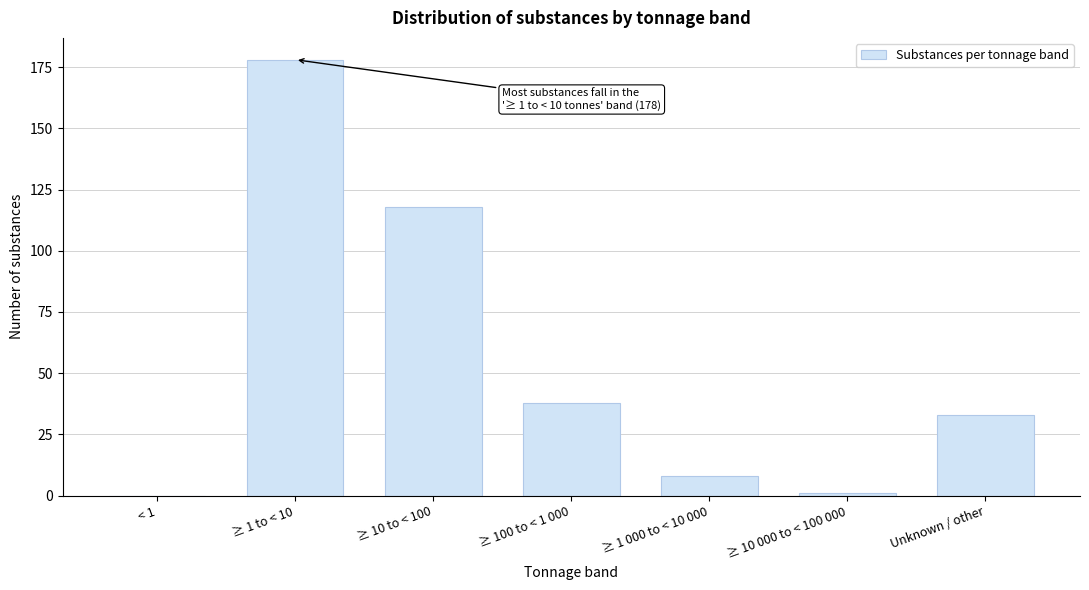

Reading left to right, extract all data points from this chart.

< 1=0	≥ 1 to < 10=178	≥ 10 to < 100=118	≥ 100 to < 1 000=38	≥ 1 000 to < 10 000=8	≥ 10 000 to < 100 000=1	Unknown / other=33